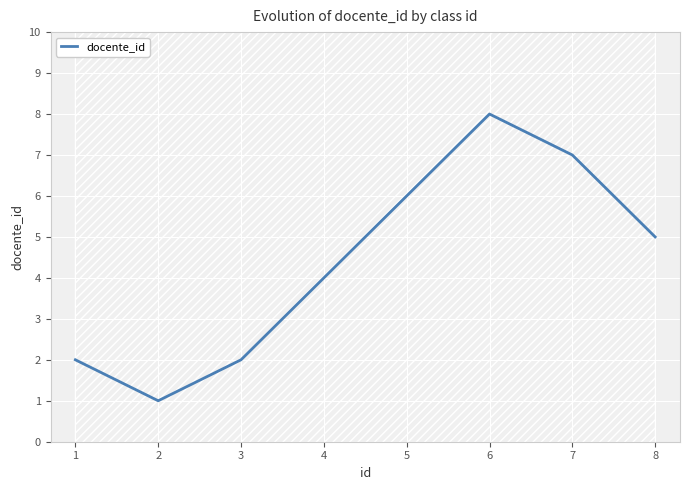

Read the value at 6.

8